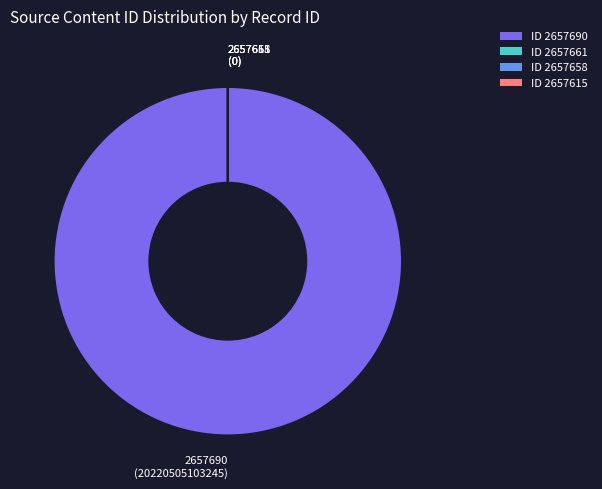

True or false: 2657661 accounts for 0% of the total.

True